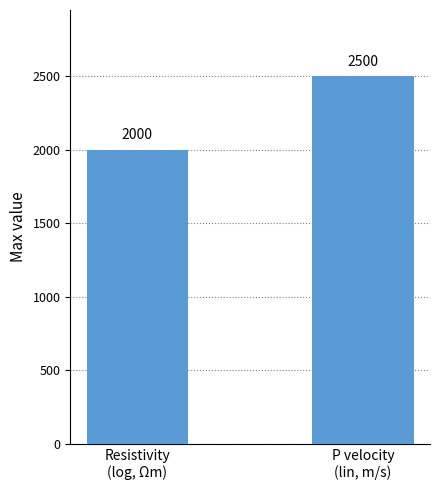

What is the maximum value shown in the chart?

2500